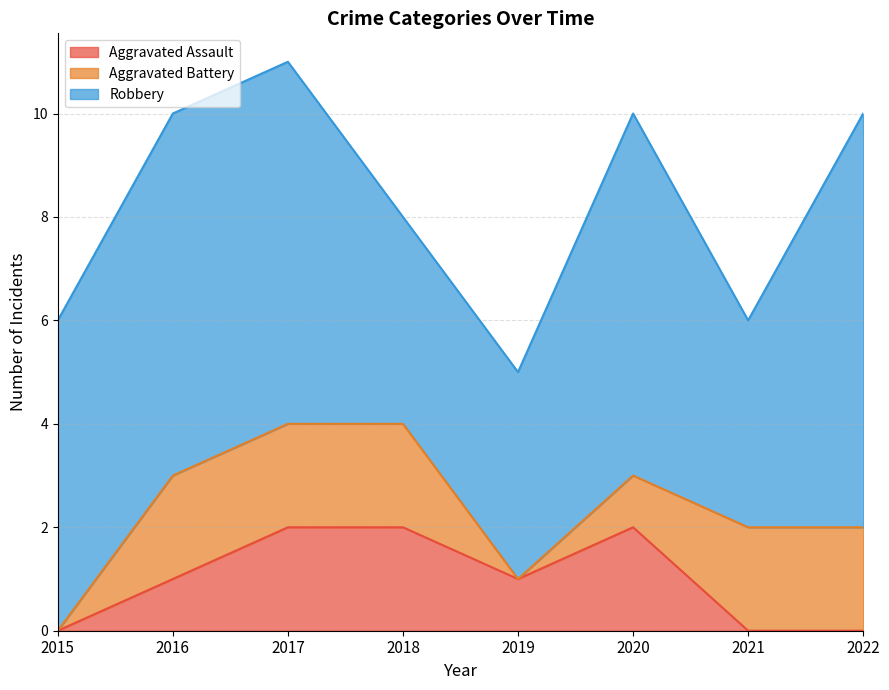

How many data points in Robbery are above 7?

1